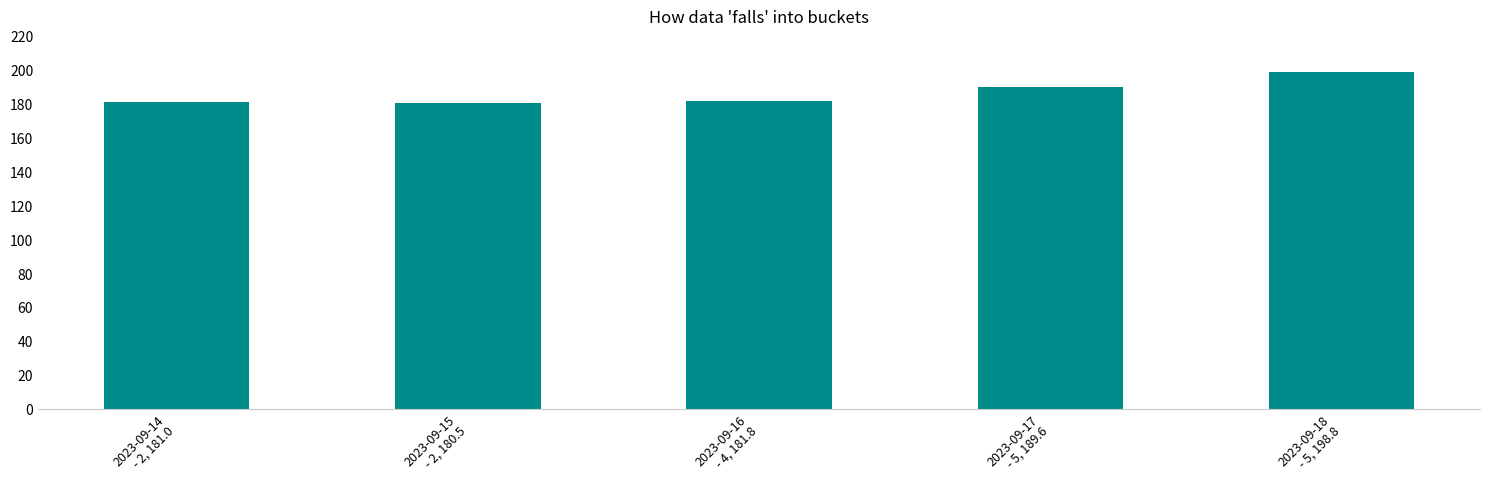

Is it true that the value at 2023-09-18
- 5, 198.8 is 198.8?

True